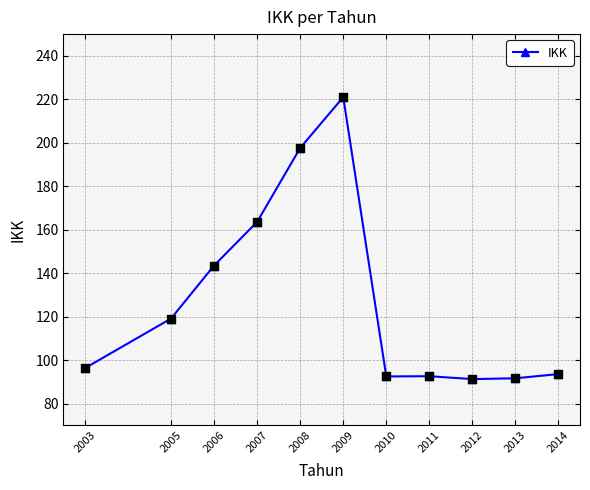

What is the ratio of the value at 2009 to the value at 2006?

1.5